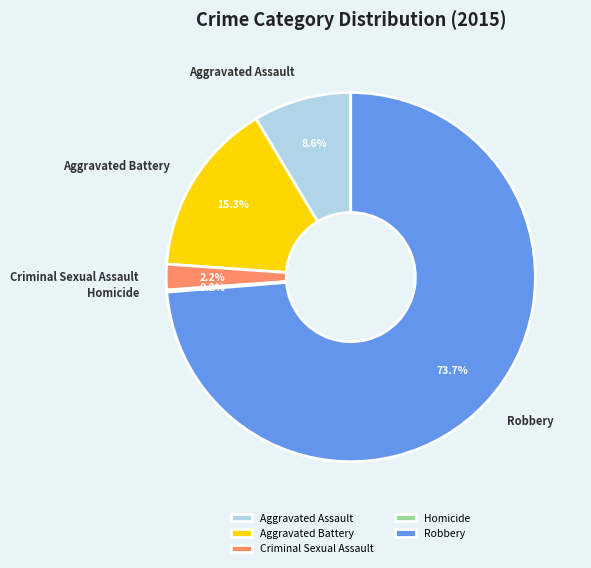

Between Criminal Sexual Assault and Robbery, which is larger?

Robbery